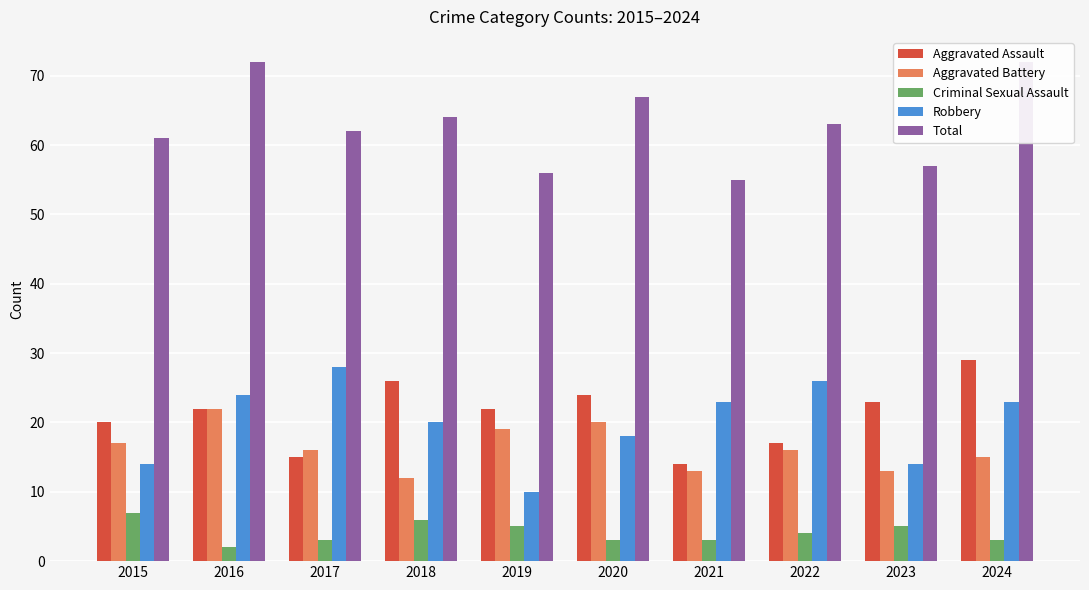

What is the sum of all Criminal Sexual Assault values?

41